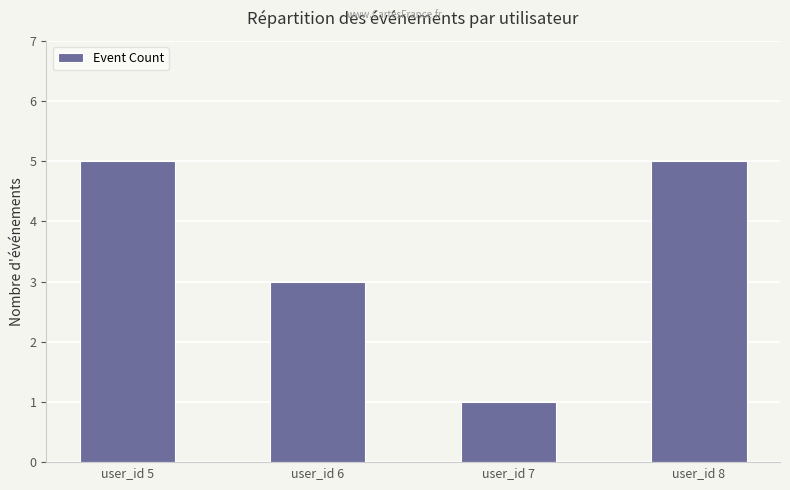

What is the difference between the maximum and minimum values?

4